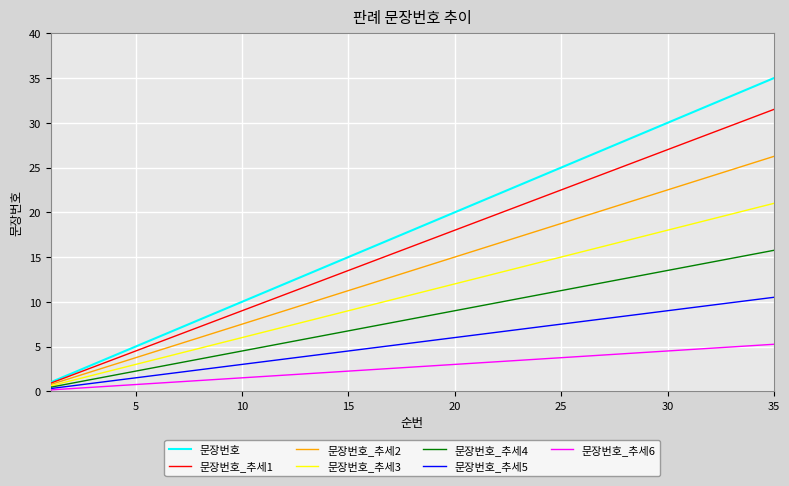

Which series has the widest spread of values?

문장번호